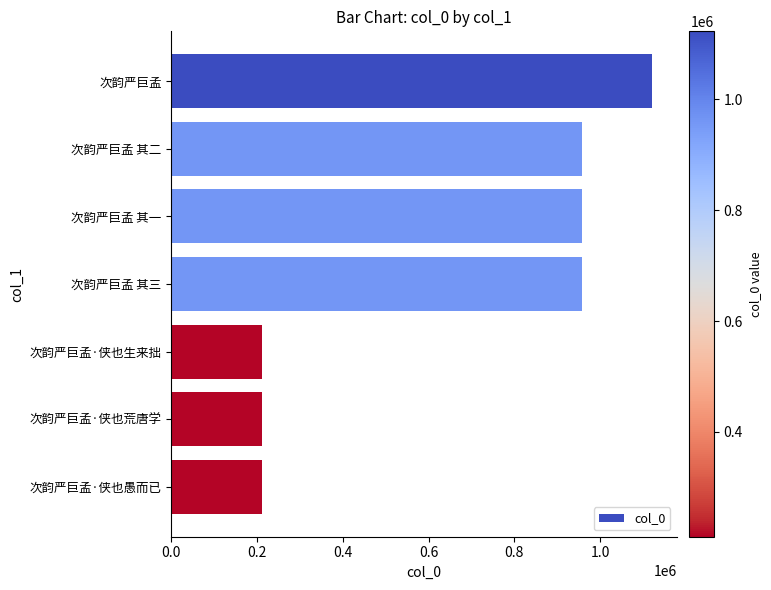

What is the change in value from 次韵严巨孟 其一 to 次韵严巨孟·侠也愚而已?

-747430